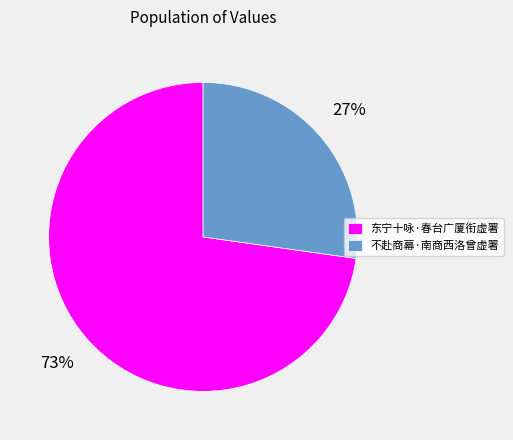

To the nearest percent, what percentage of the pie is 不赴商幕·南商西洛曾虚署?

27%